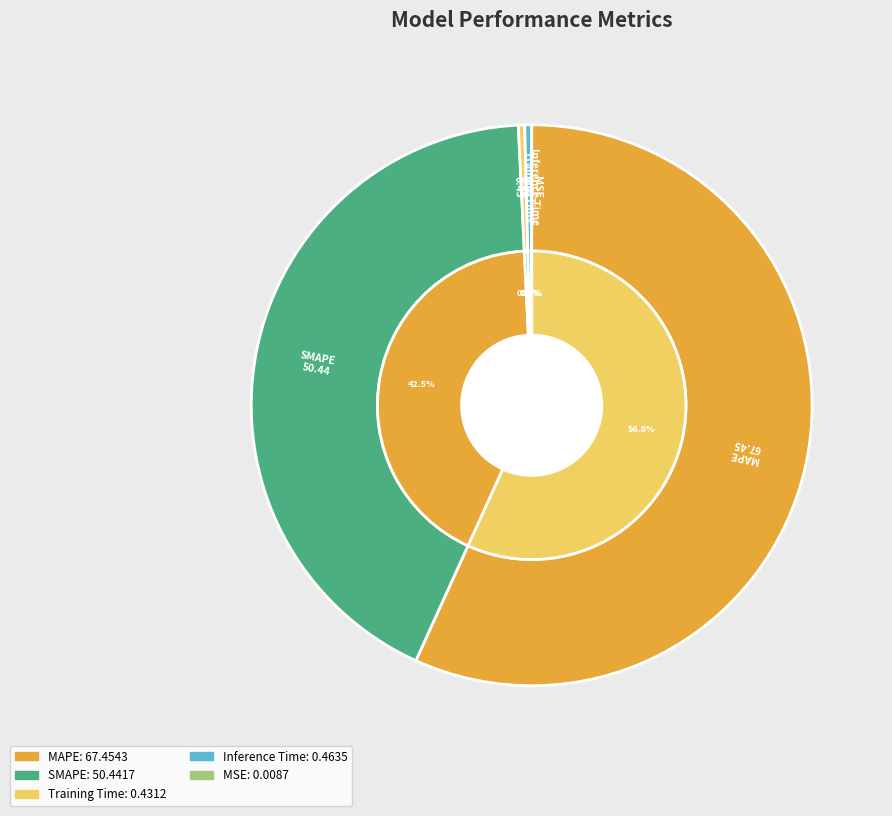

To the nearest percent, what is the combined percentage of MAPE and SMAPE?

99%